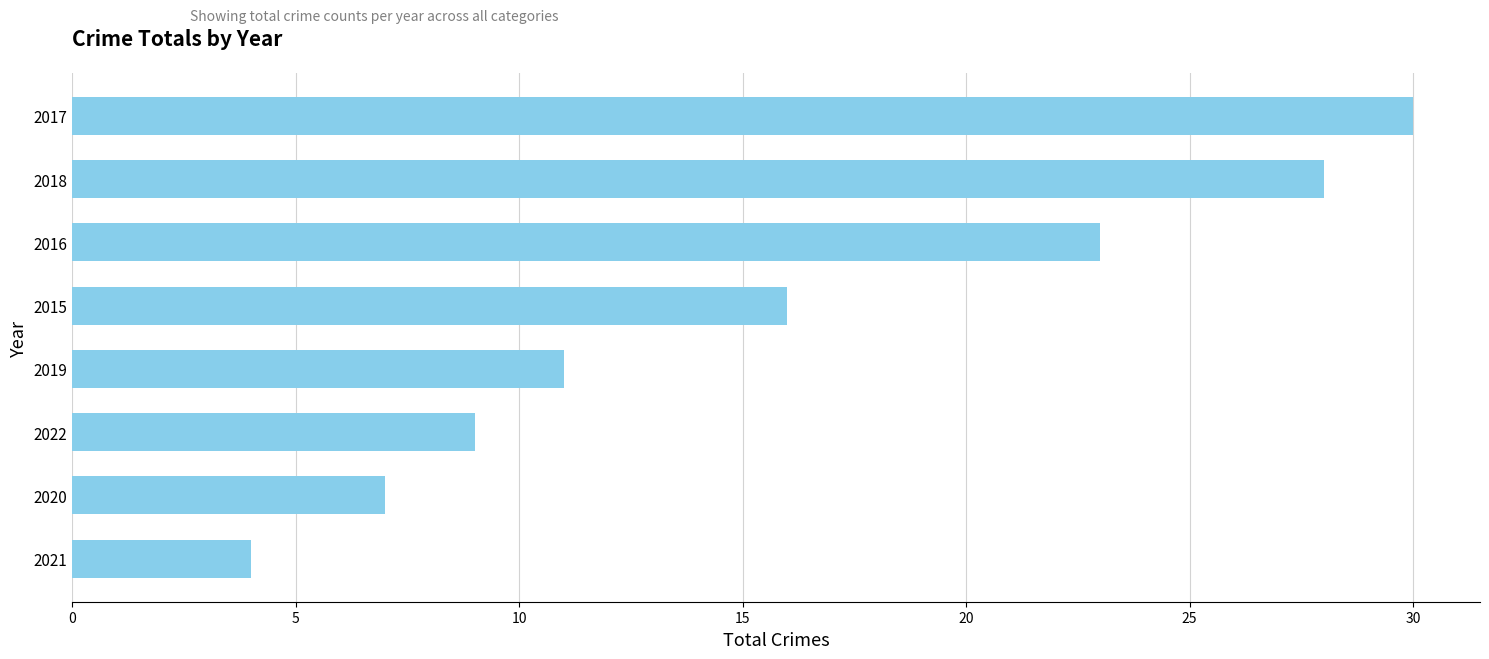

Reading top to bottom, transcribe all the data shown in this chart.

30	28	23	16	11	9	7	4